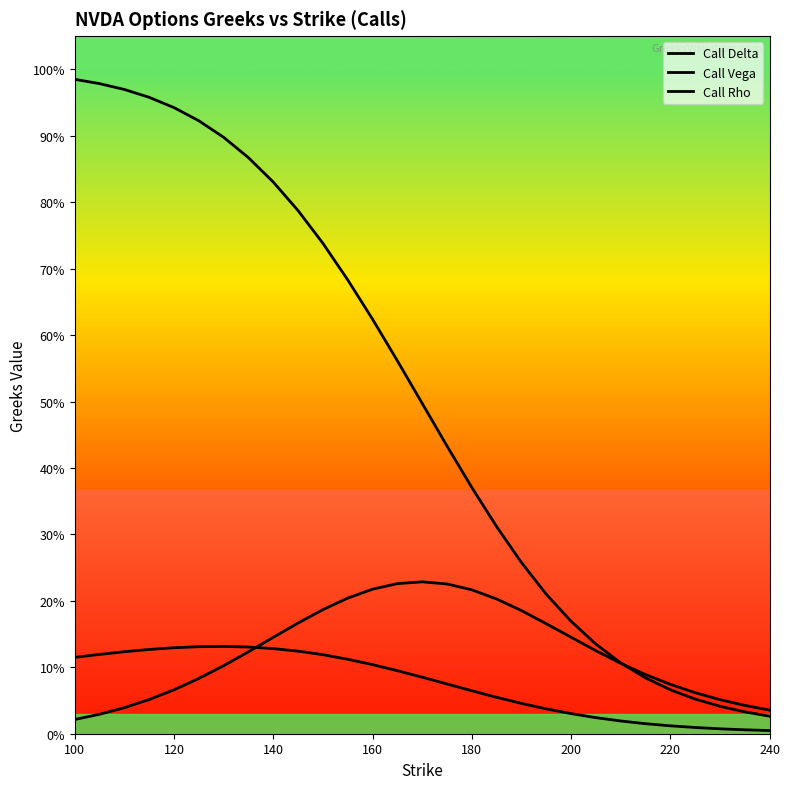

Is this an area chart (filled region under the line)?

No